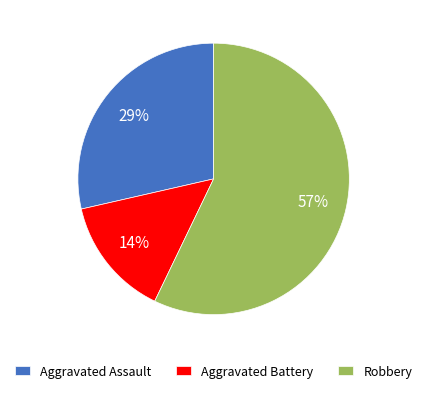

To the nearest percent, what is the average slice percentage?

33%